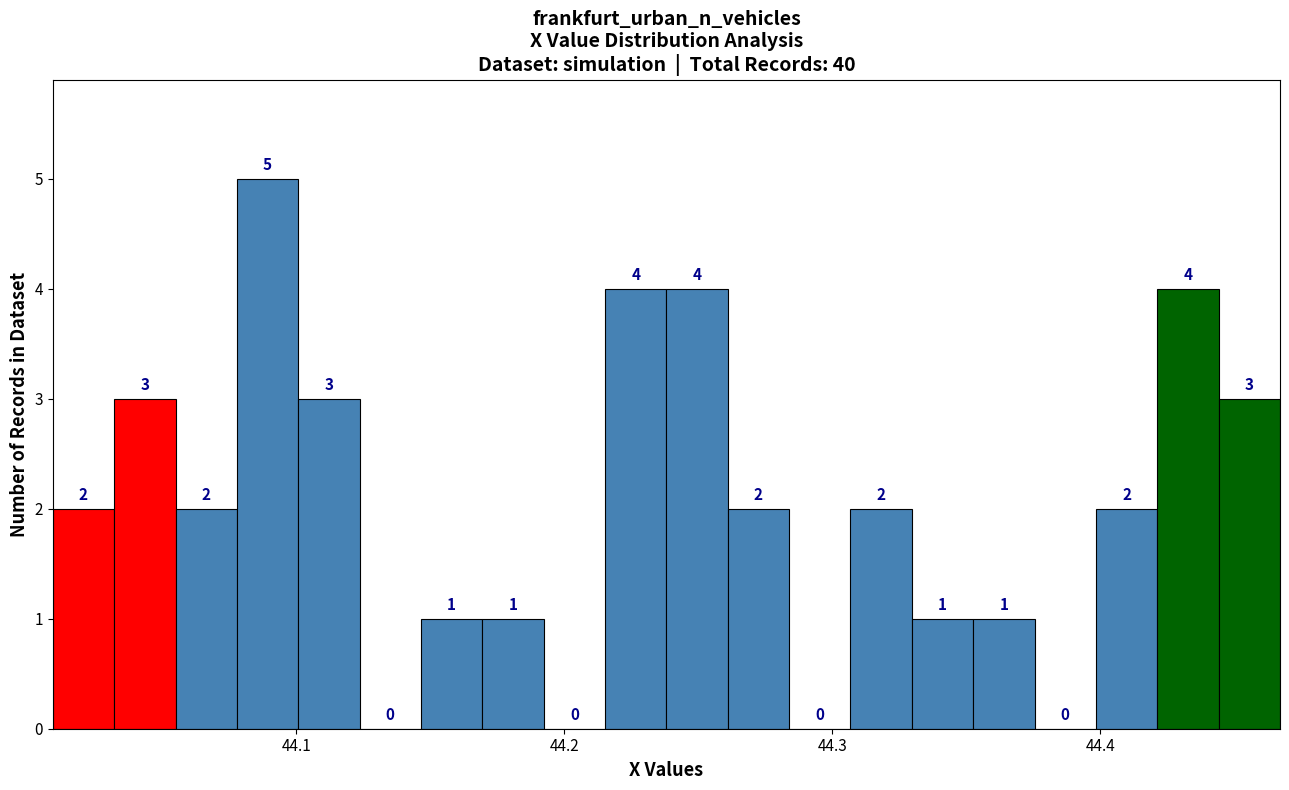

Around what value on the x-axis is the tallest bar? Give the approximate position of its centre, as read against the axis.

44.09